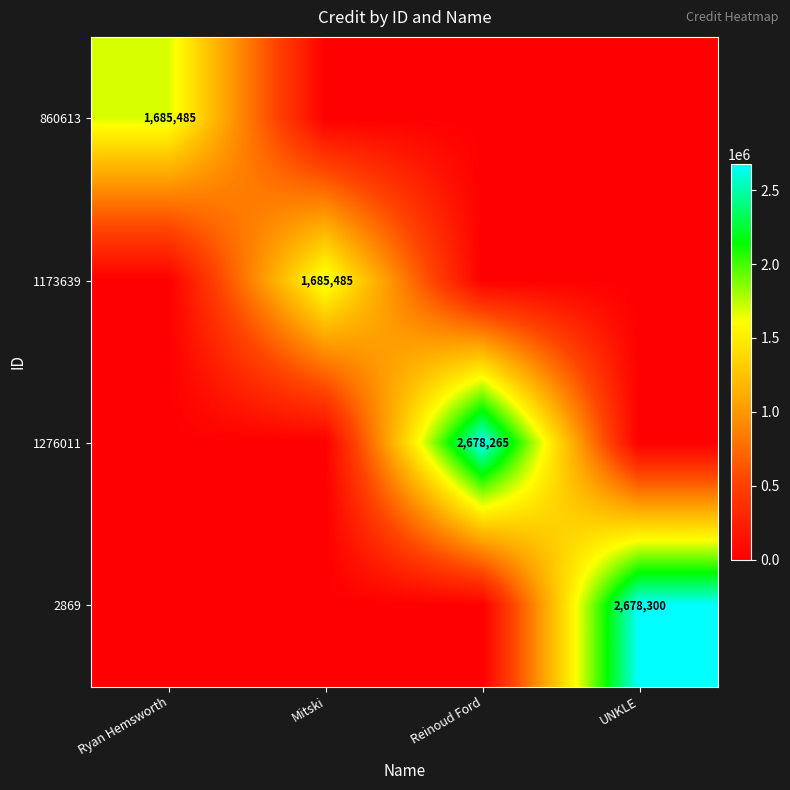

The 1276011 series shows 2678265 at Reinoud Ford. True or false?

True